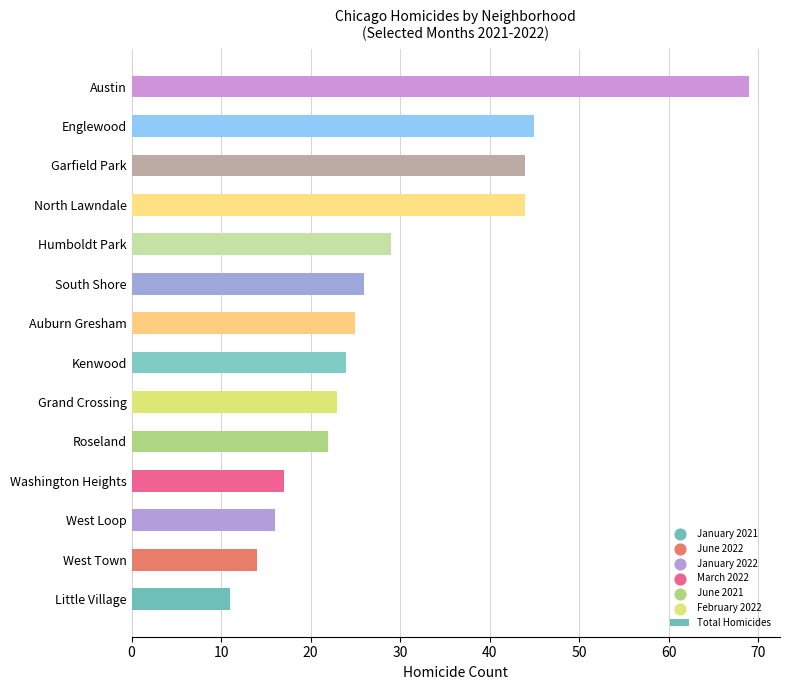

Between Humboldt Park and Roseland, which is larger?

Humboldt Park